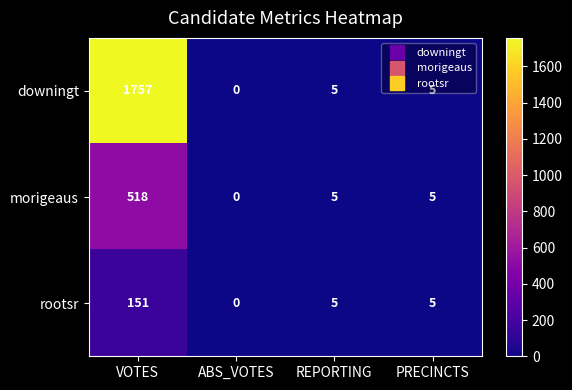

What is the sum of all morigeaus values?

528